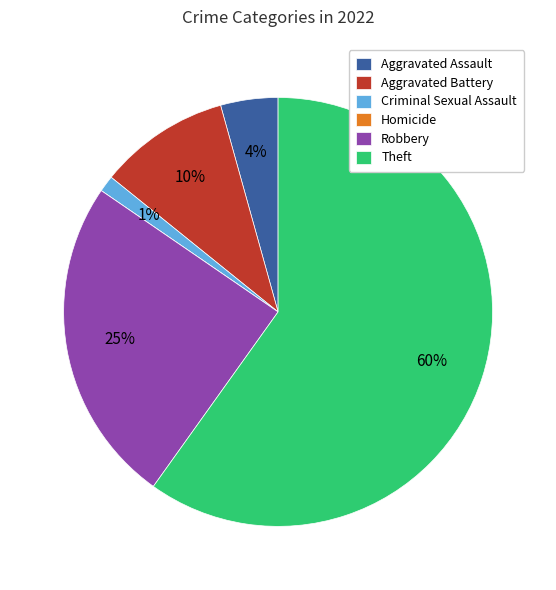

What is the largest slice in the pie chart?

Theft